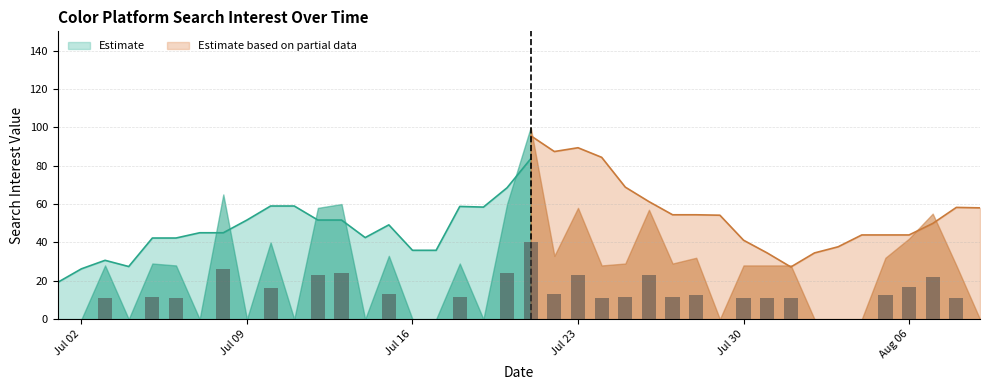

What is the minimum value for Estimate?

19.2